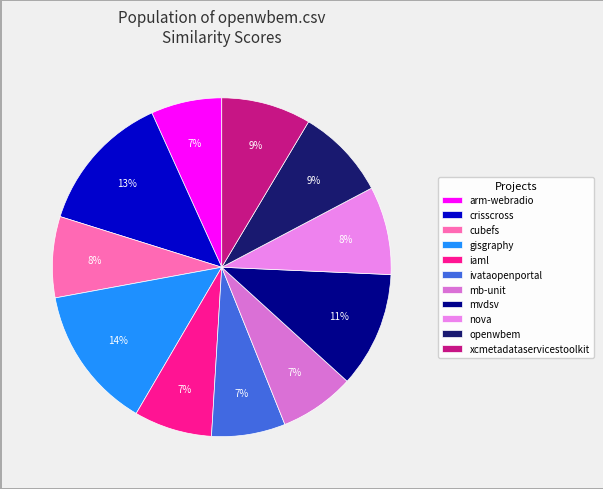

To the nearest percent, what is the average slice percentage?

9%